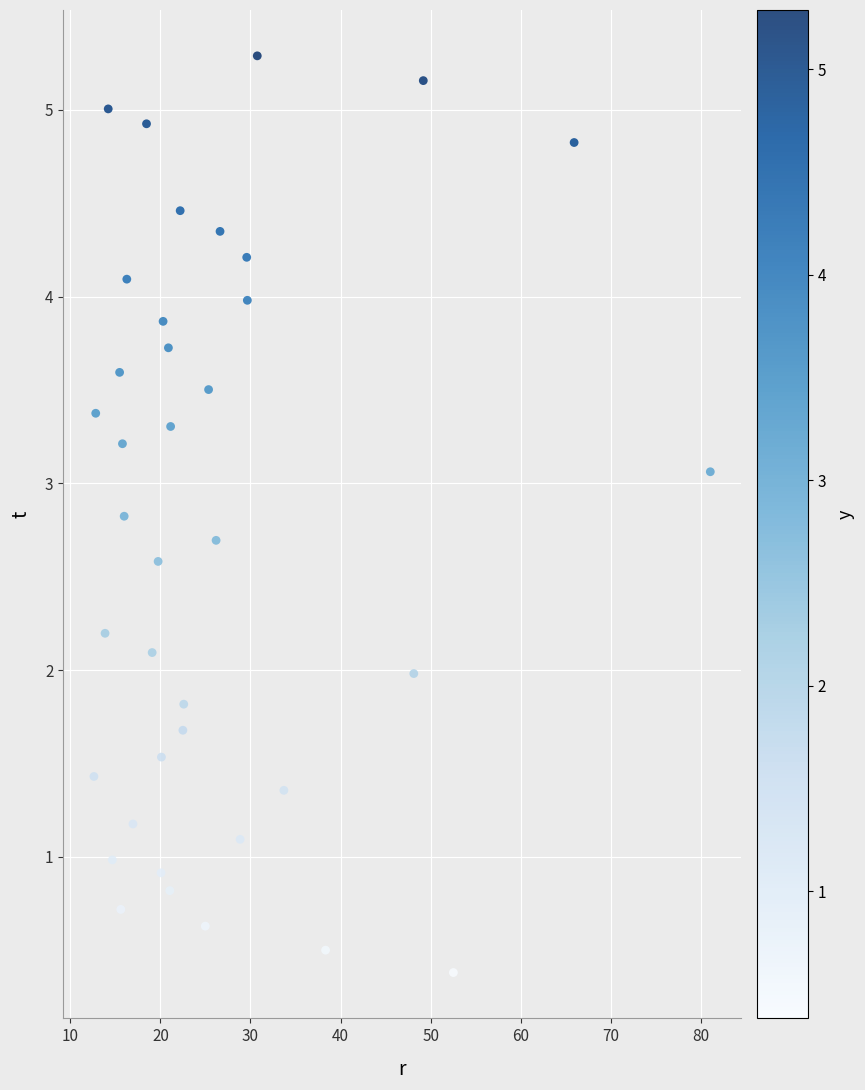

What is the range of X values (max minus min)?

68.4